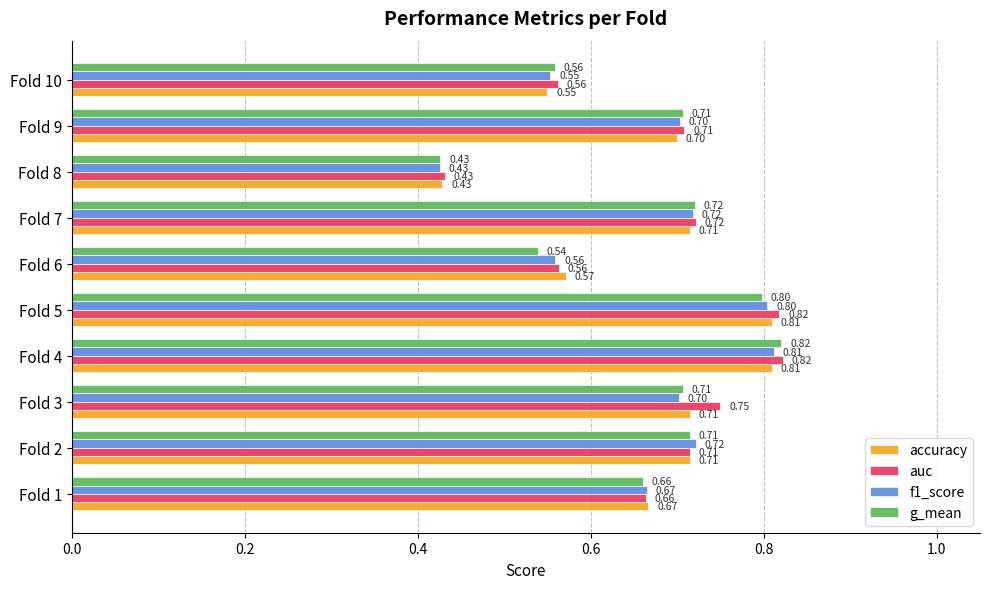

Between Fold 6 and Fold 9, which series saw the biggest shift?

g_mean